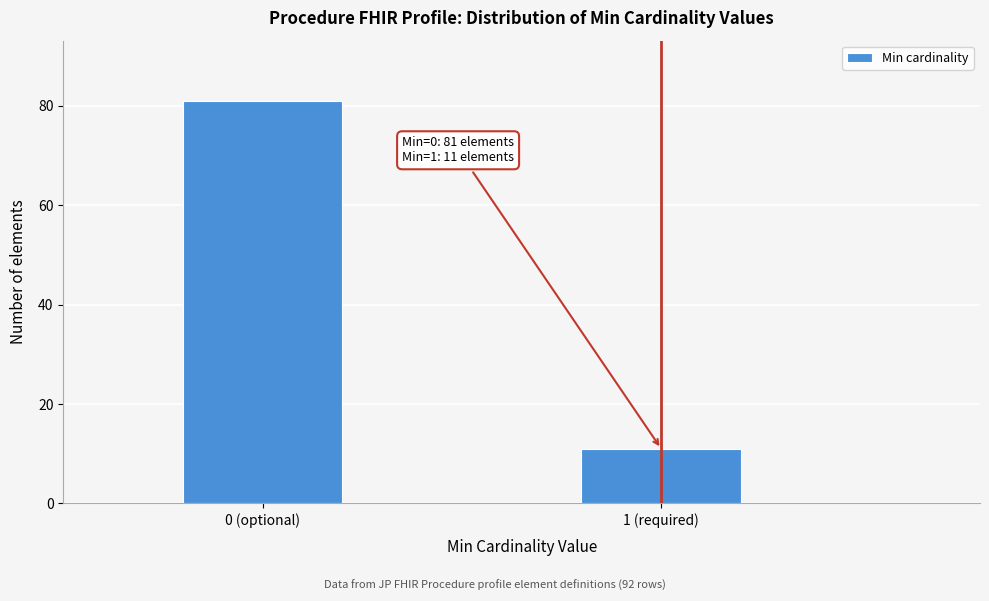

Reading left to right, transcribe all the data shown in this chart.

81	11